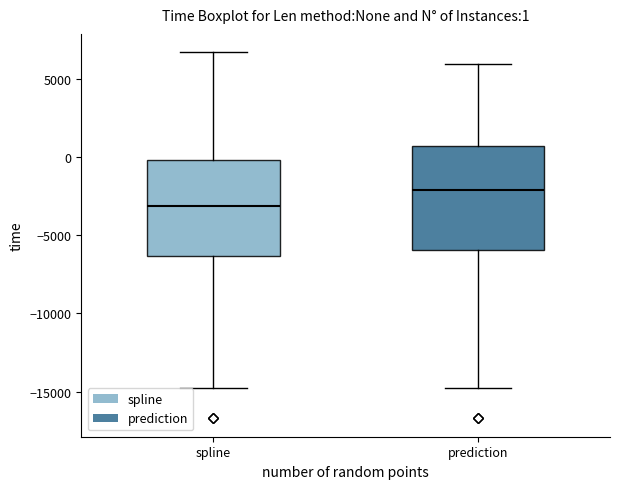

Which box's median line is the lowest?

spline